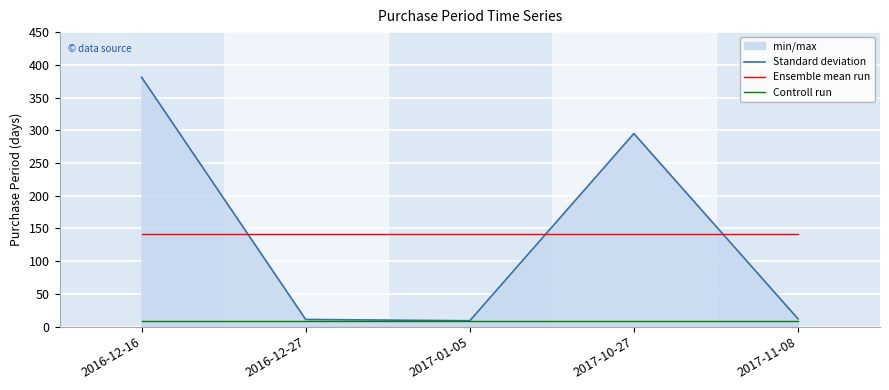

List the series in order of their peak value, lowest first.

Controll run, Ensemble mean run, Standard deviation